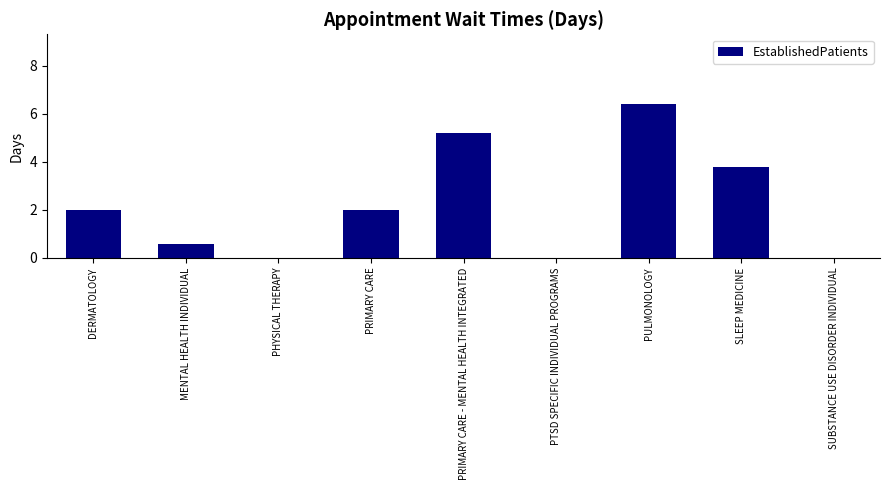

Count the number of categories in the chart.

9